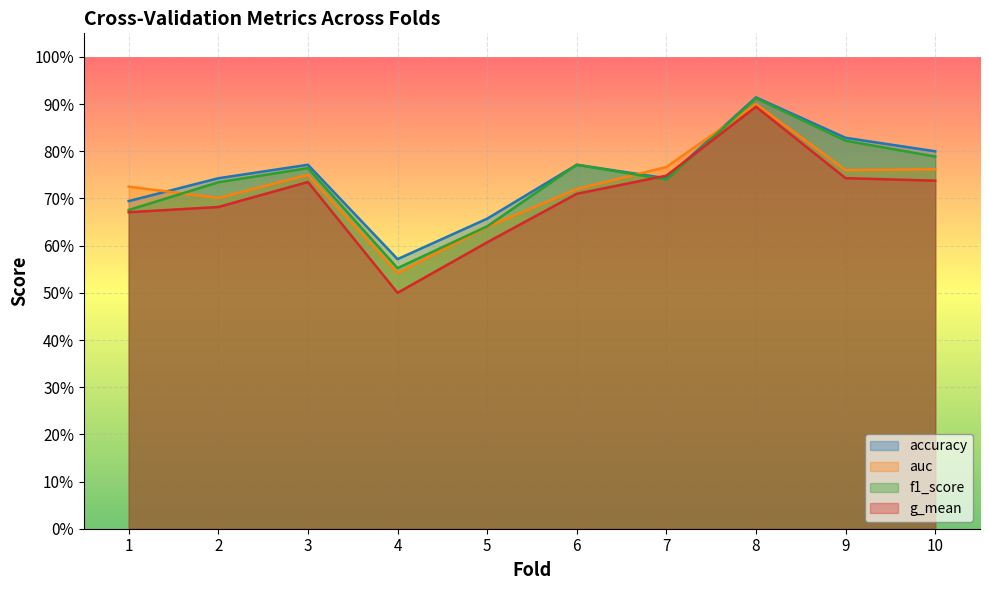

Is it true that accuracy equals 0.4 at 2?

False